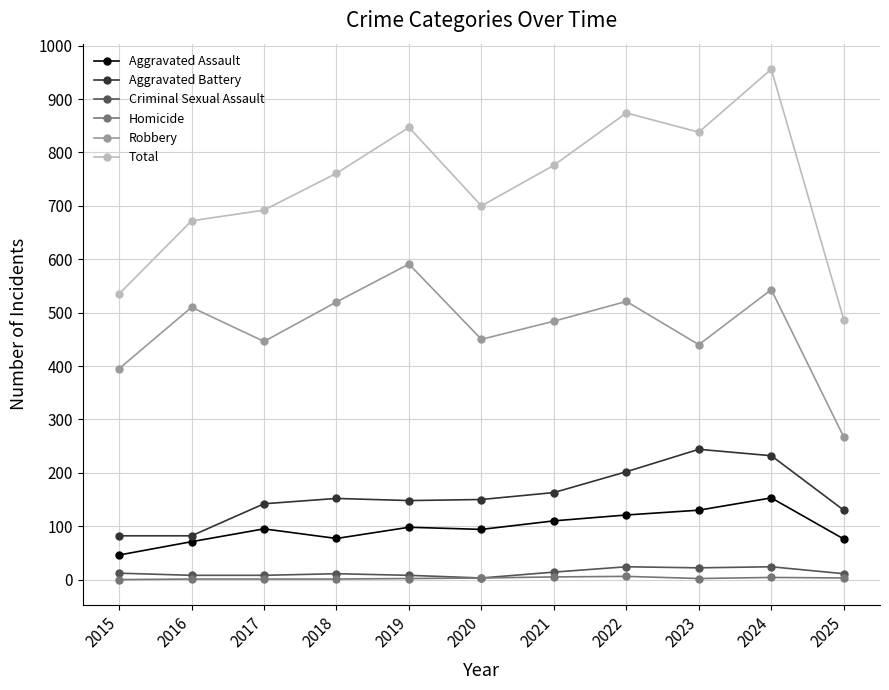

True or false: Aggravated Assault has more than 0 interior local peaks.

True